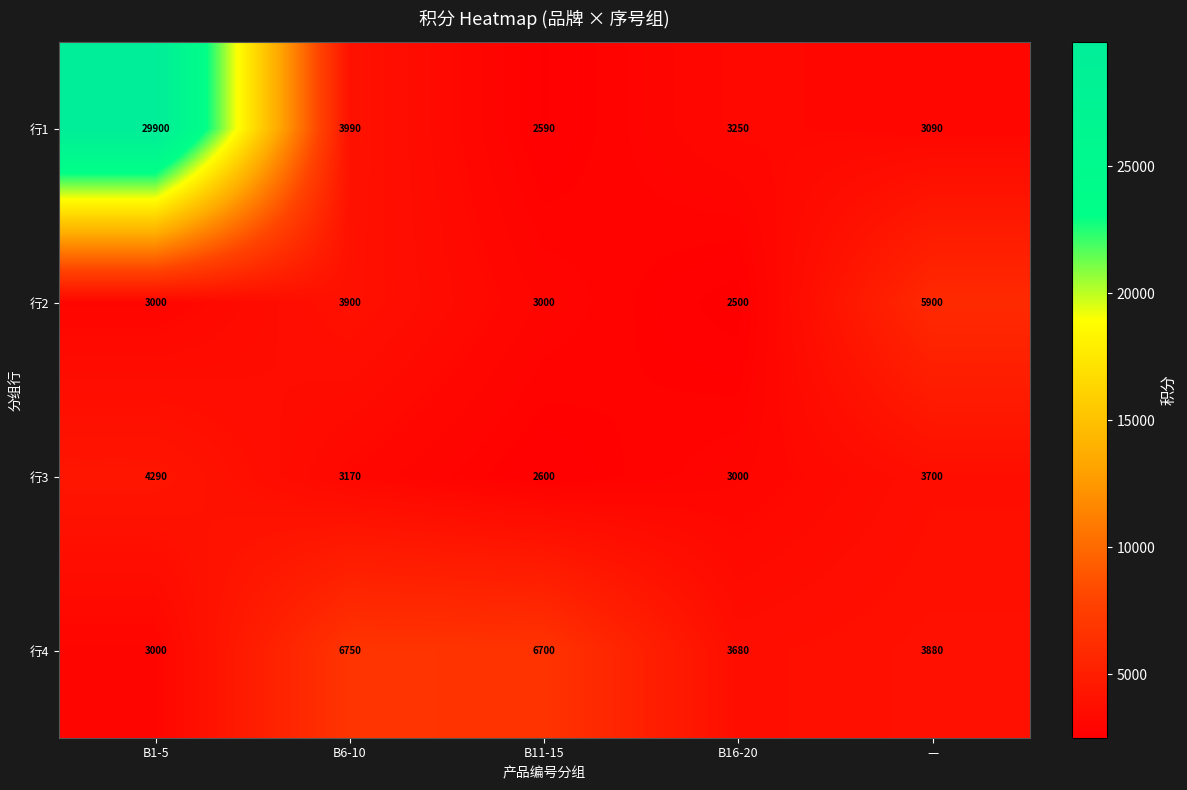

Is it true that 行1 equals 3990 at B6-10?

True